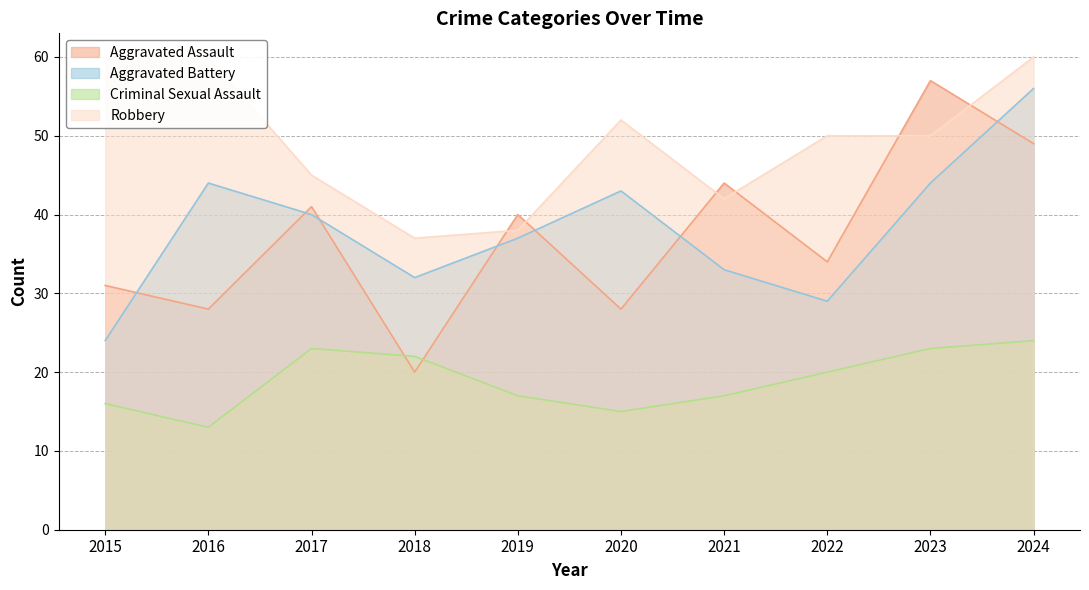

What is the value of the Aggravated Battery point at the 3rd from the left?

40